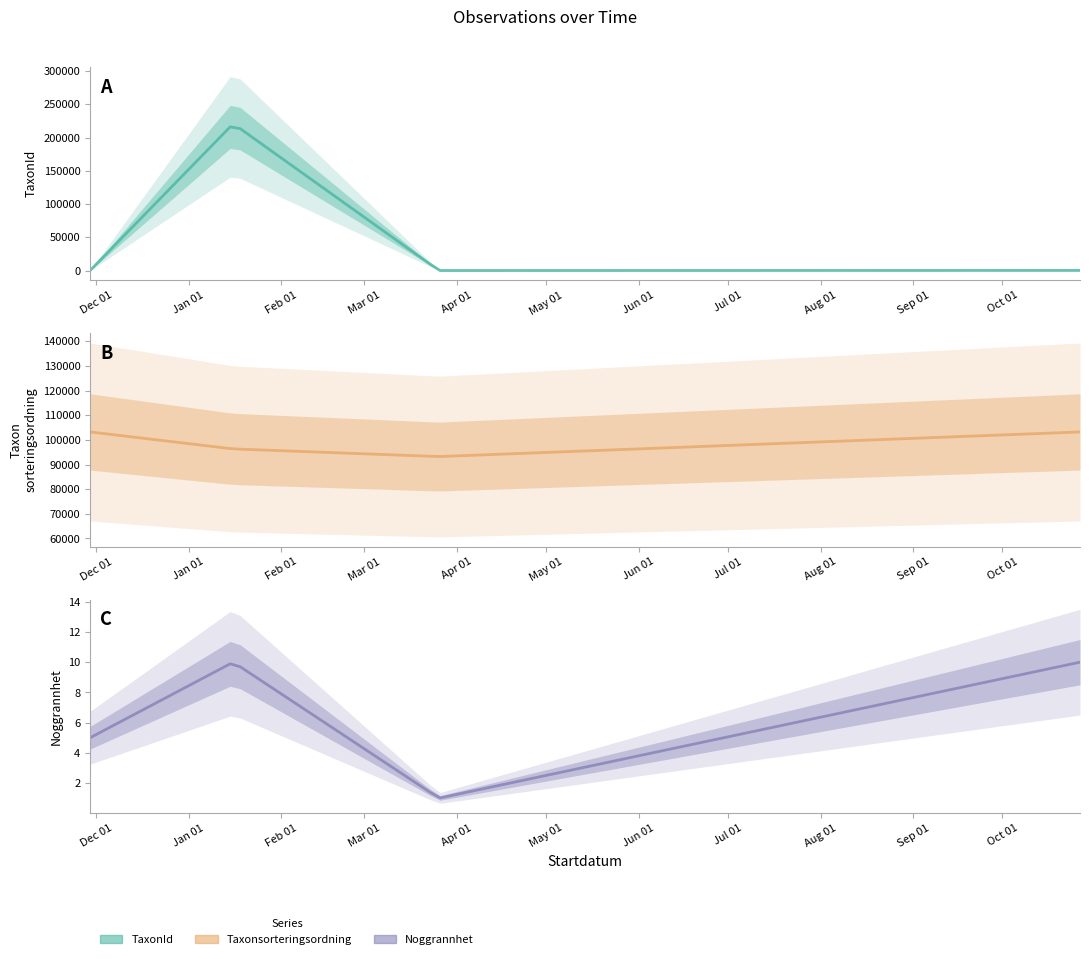

What is the difference between the maximum and minimum values in the TaxonId series?

220577